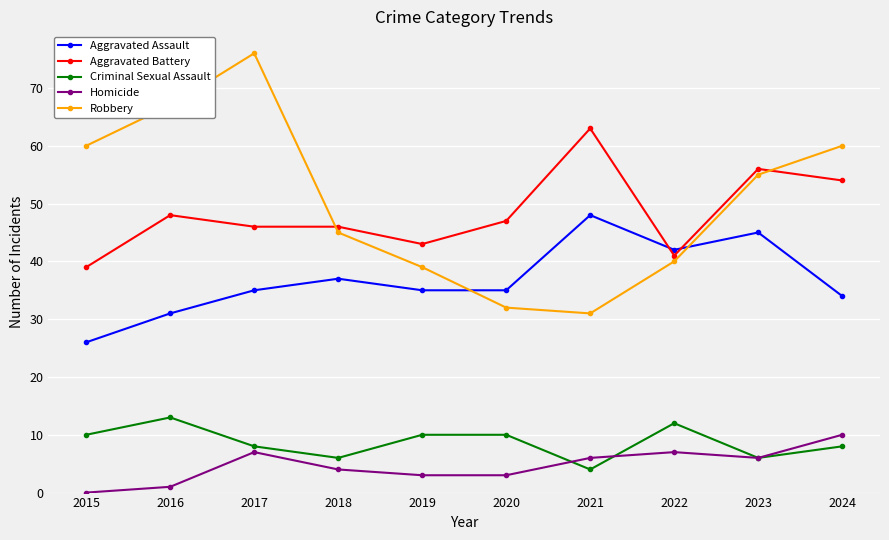

True or false: Aggravated Battery has more than 2 points higher than both neighbors.

True